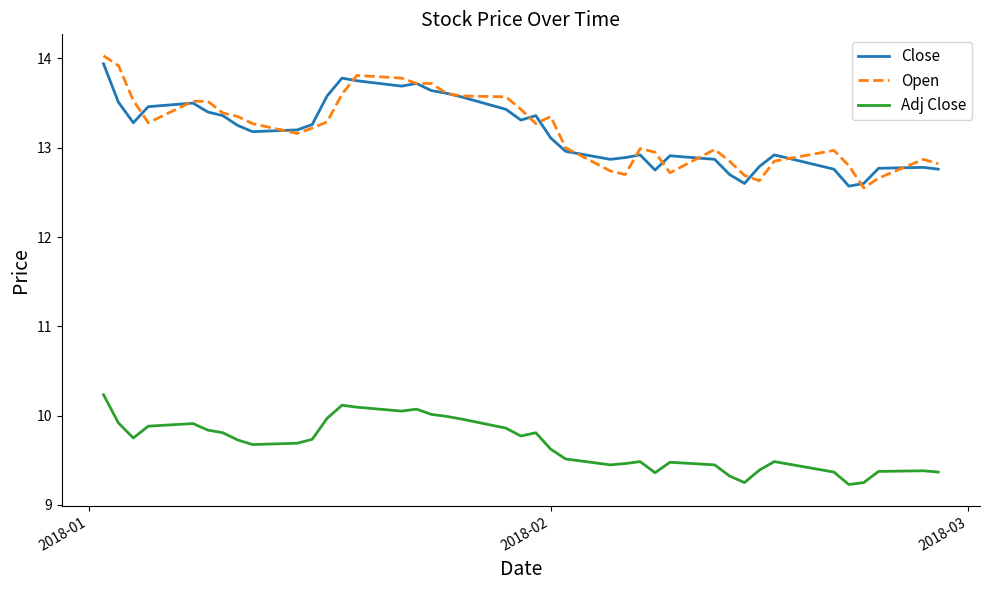

True or false: Adj Close and Open intersect in this chart.

False